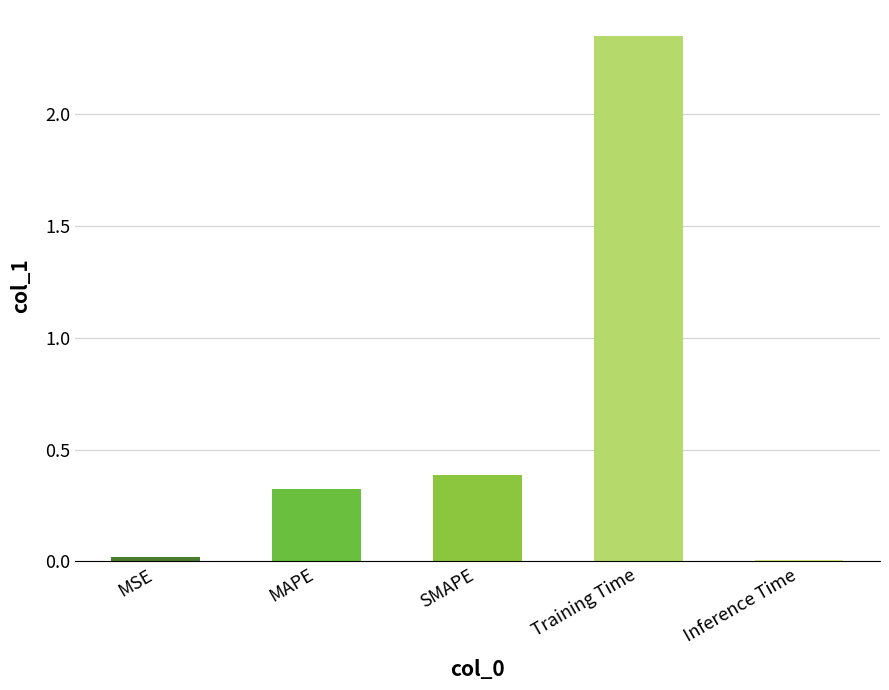

True or false: the data shows 0.7 at Training Time.

False